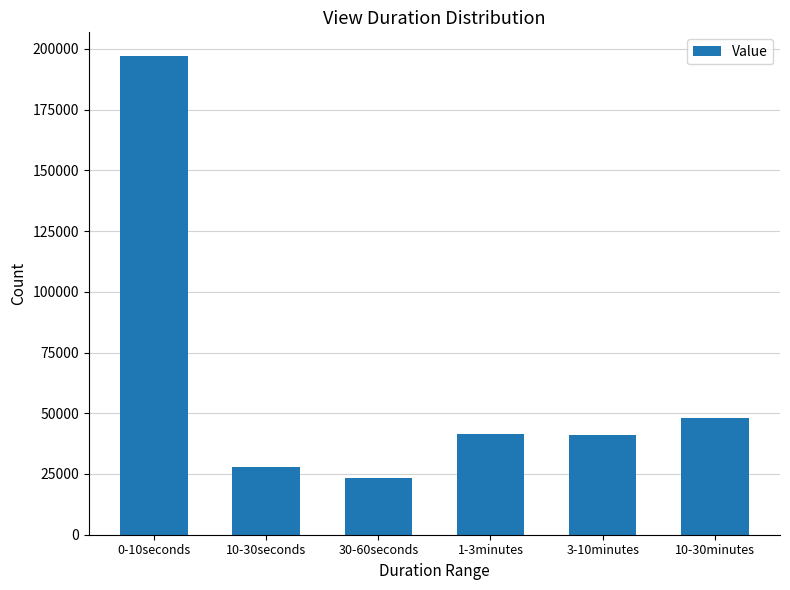

What is the label of the 2nd bar from the left?

10-30seconds